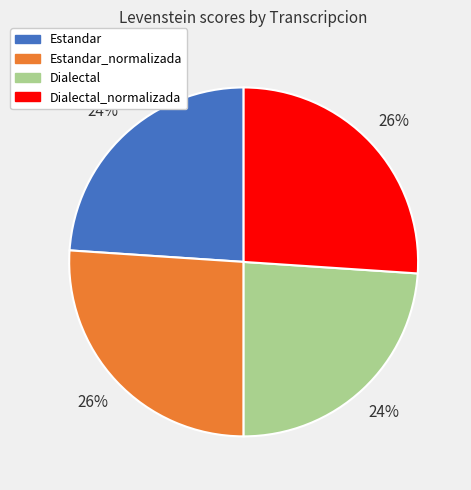

To the nearest percent, what portion does Dialectal_normalizada represent?

26%